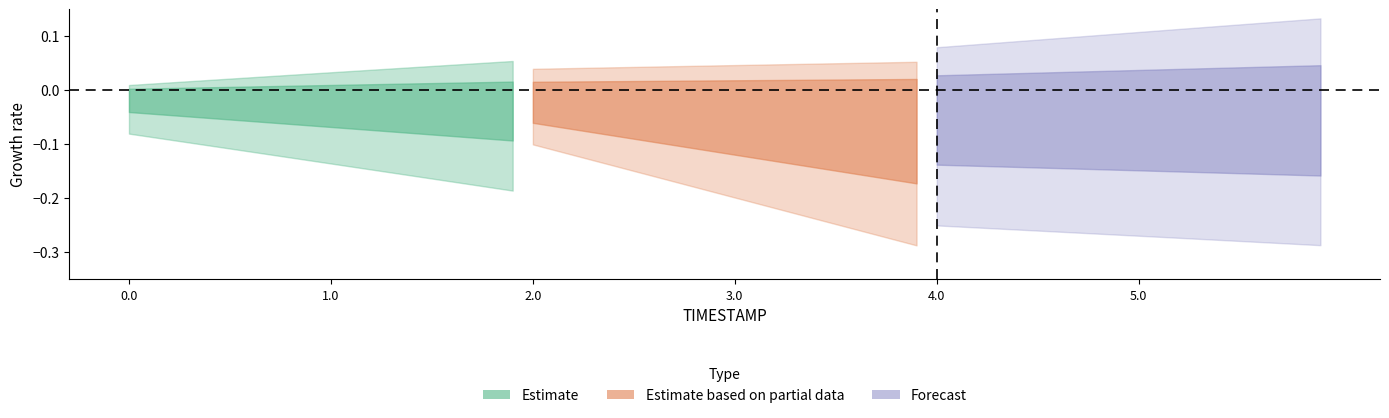

True or false: Y_mid and Y_upper intersect in this chart.

False